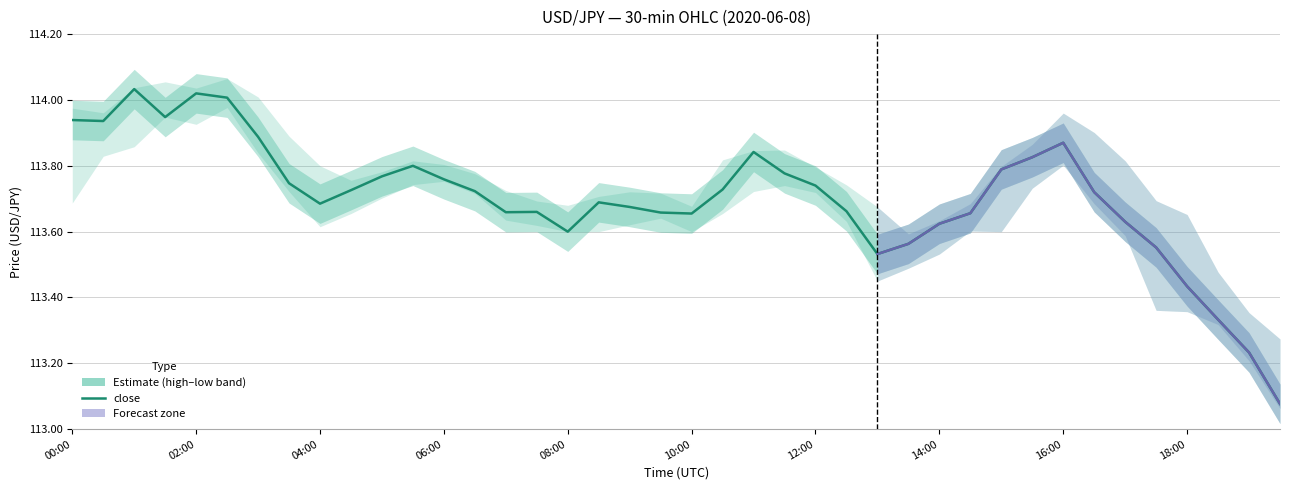

The chart shows a value of 59.5 at 06:00. True or false?

False